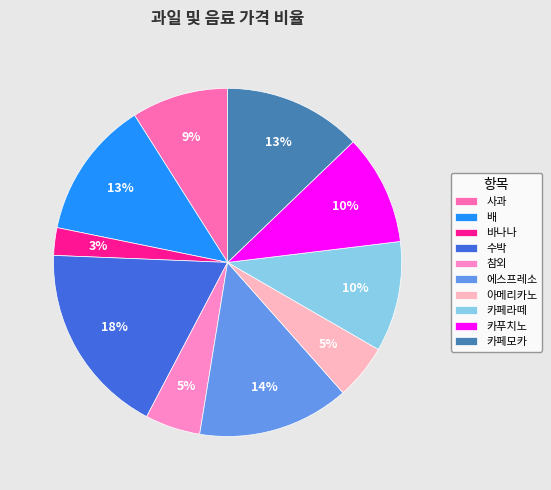

What percentage is the 참외 slice, to the nearest percent?

5%